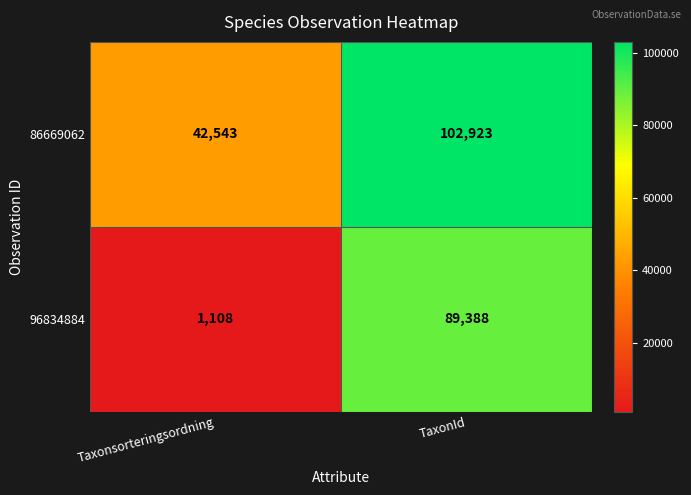

What is the smallest value displayed?

1108